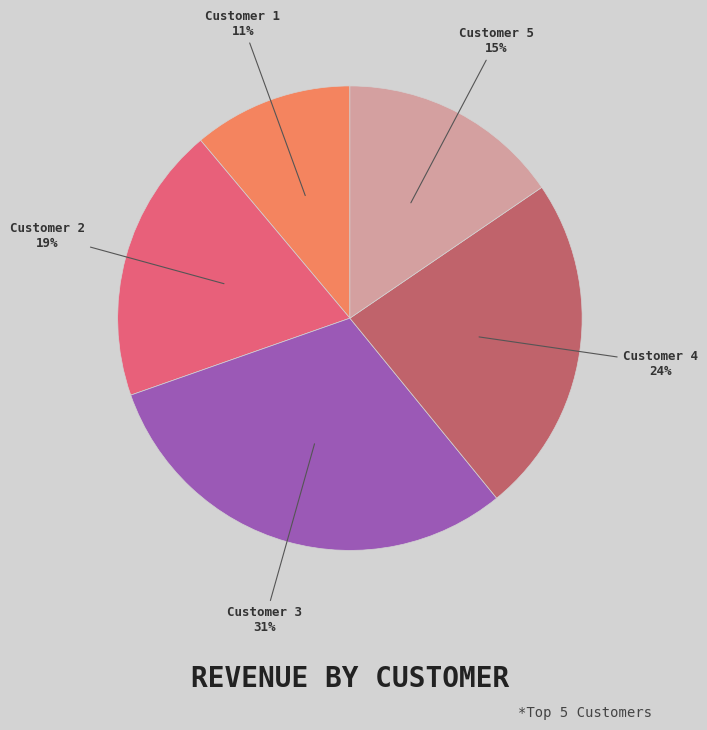

To the nearest percent, what is the average slice percentage?

20%